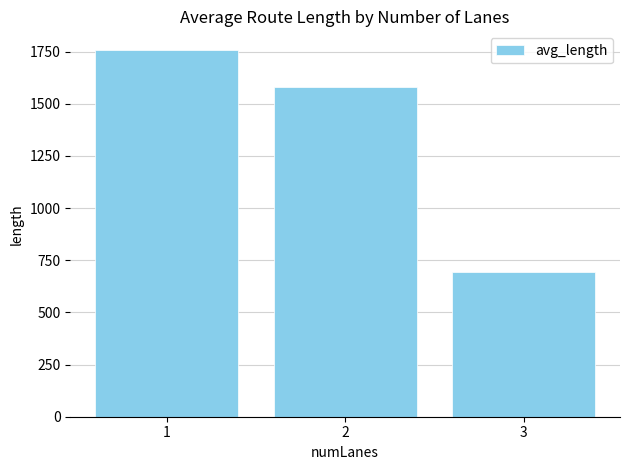

Which has a higher value, 3 or 2?

2